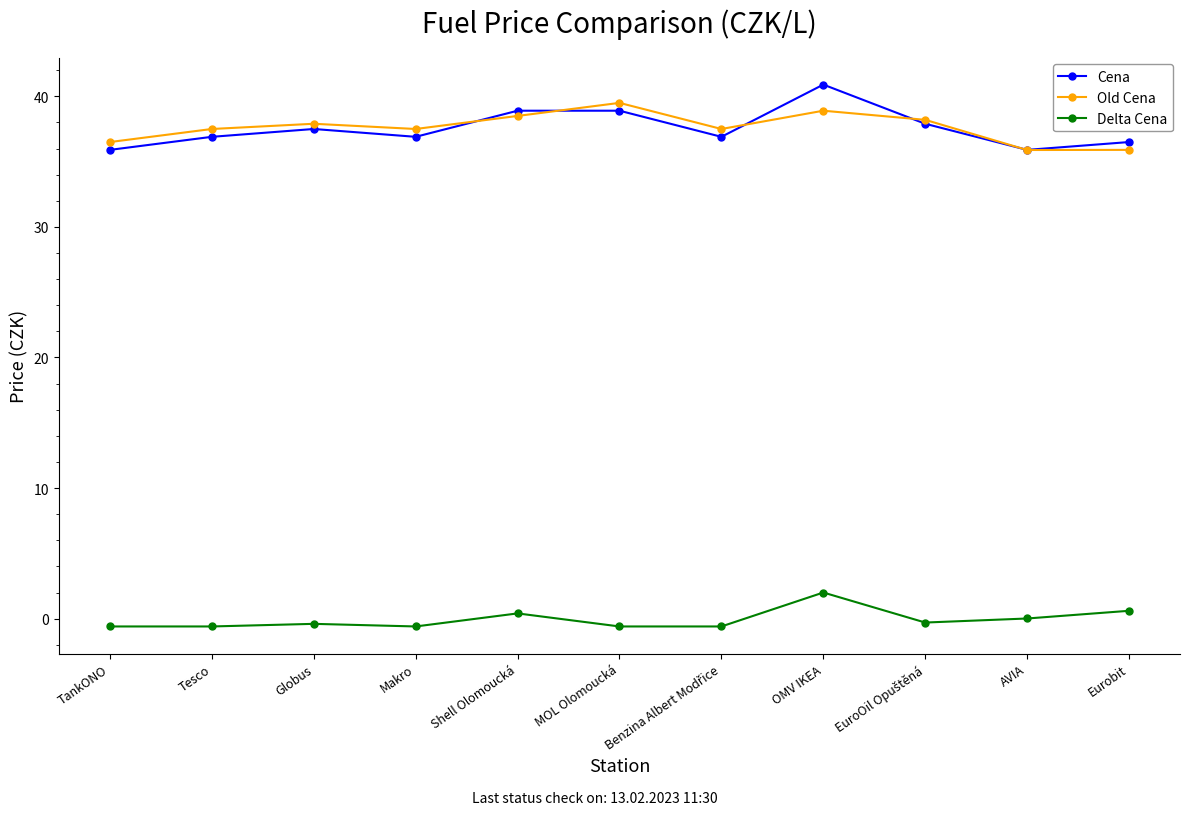

Is it true that Old Cena equals 37.5 at Makro?

True